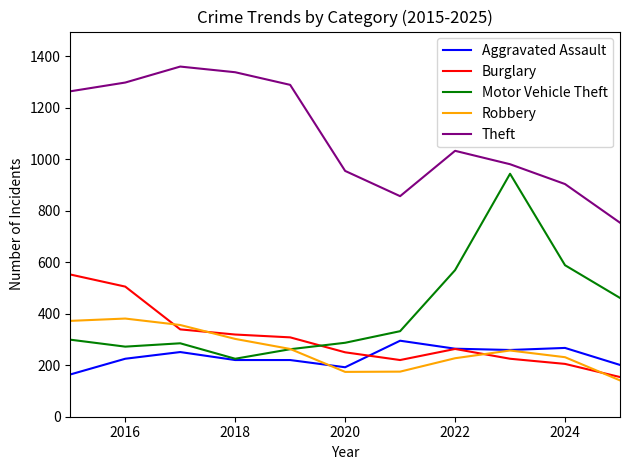

At how many categories does at least one series exceed 1210?

5